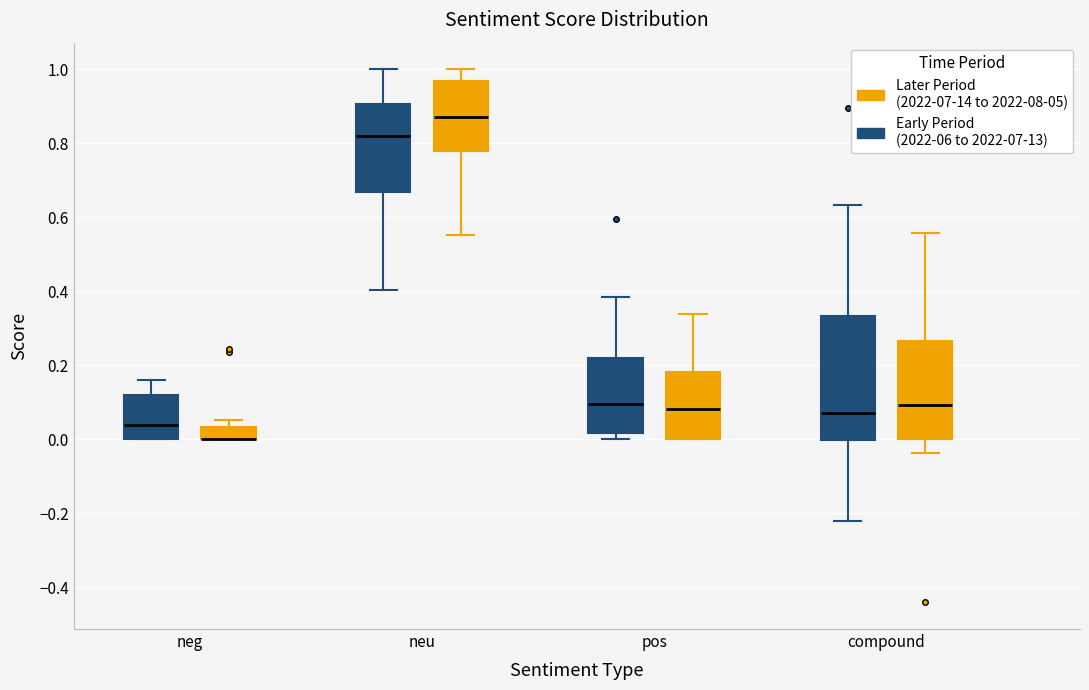

Reading left to right, transcribe this box plot: for each box, give where its median line is, the range the box spans, and where its two whiskers end, as read against the y-axis. The values are not printed on the chart, so give them approximately, as read against the axis.

neg (Early Period (2022-06 to 2022-07-13)): median 0.04, box 0.00 to 0.12, whiskers 0.00 to 0.16
neg (Later Period (2022-07-14 to 2022-08-05)): median 0.00 (drawn on the box's lower edge), box 0.00 to 0.04, whiskers 0.00 to 0.06
neu (Early Period (2022-06 to 2022-07-13)): median 0.82, box 0.66 to 0.90, whiskers 0.40 to 1.00
neu (Later Period (2022-07-14 to 2022-08-05)): median 0.88, box 0.78 to 0.96, whiskers 0.56 to 1.00
pos (Early Period (2022-06 to 2022-07-13)): median 0.10, box 0.02 to 0.22, whiskers 0.00 to 0.38
pos (Later Period (2022-07-14 to 2022-08-05)): median 0.08, box 0.00 to 0.18, whiskers 0.00 to 0.34
compound (Early Period (2022-06 to 2022-07-13)): median 0.08, box 0.00 to 0.34, whiskers -0.22 to 0.64
compound (Later Period (2022-07-14 to 2022-08-05)): median 0.10, box 0.00 to 0.26, whiskers -0.04 to 0.56